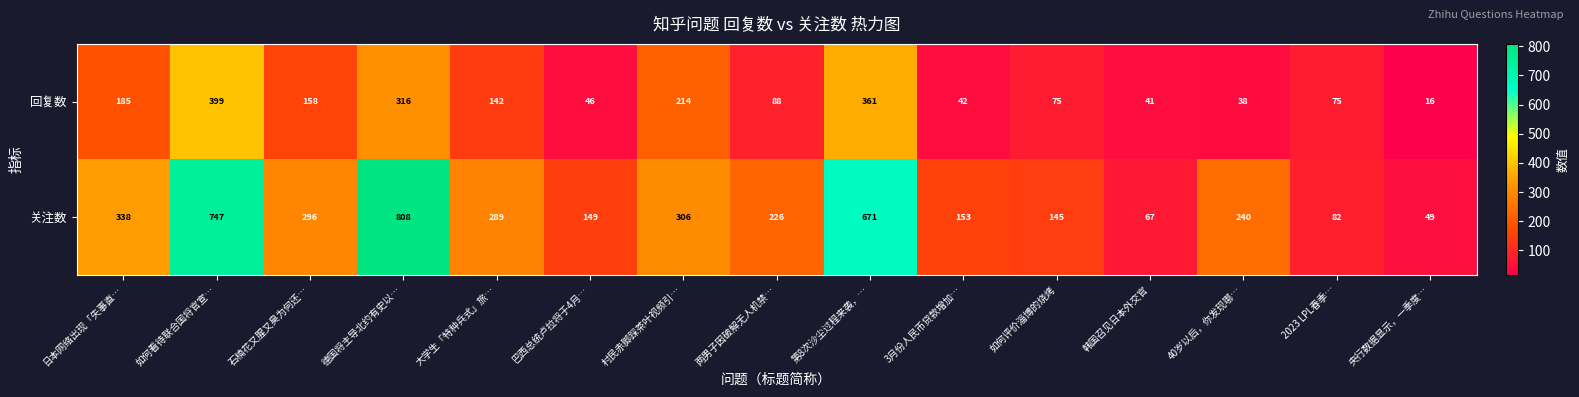

At which category does the chart reach its minimum across all series?

央行数据显示，一季度…